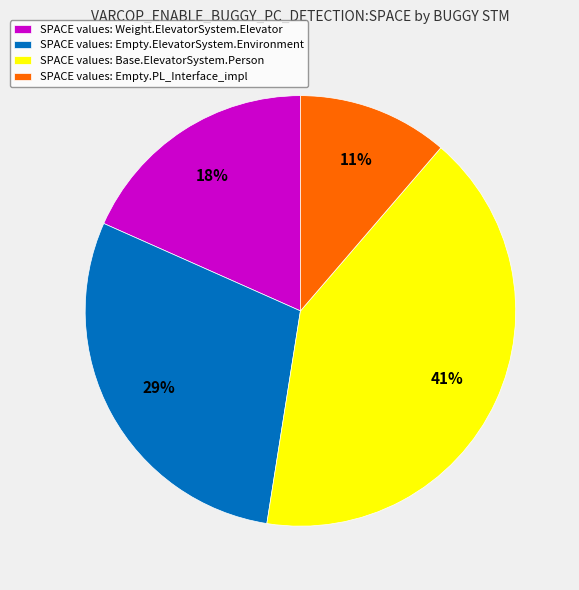

To the nearest percent, what is the difference between the largest and smallest slice percentages?

30%